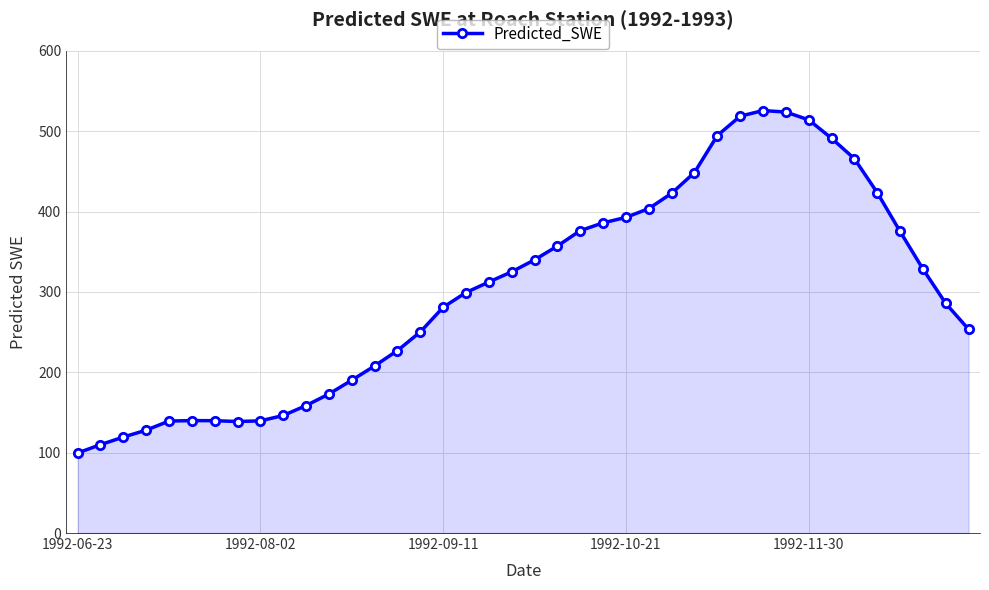

What is the value of the 17th point from the left?

280.9